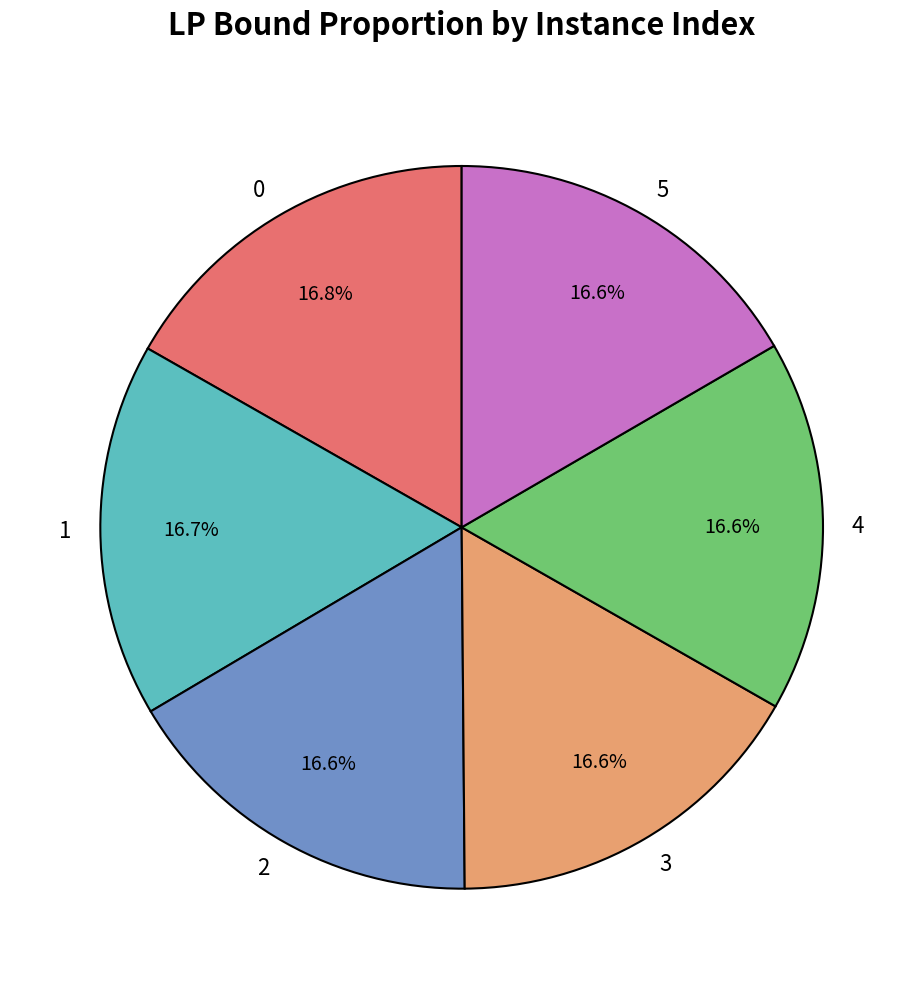

What percentage do 4 and 5 together represent?

33.2%